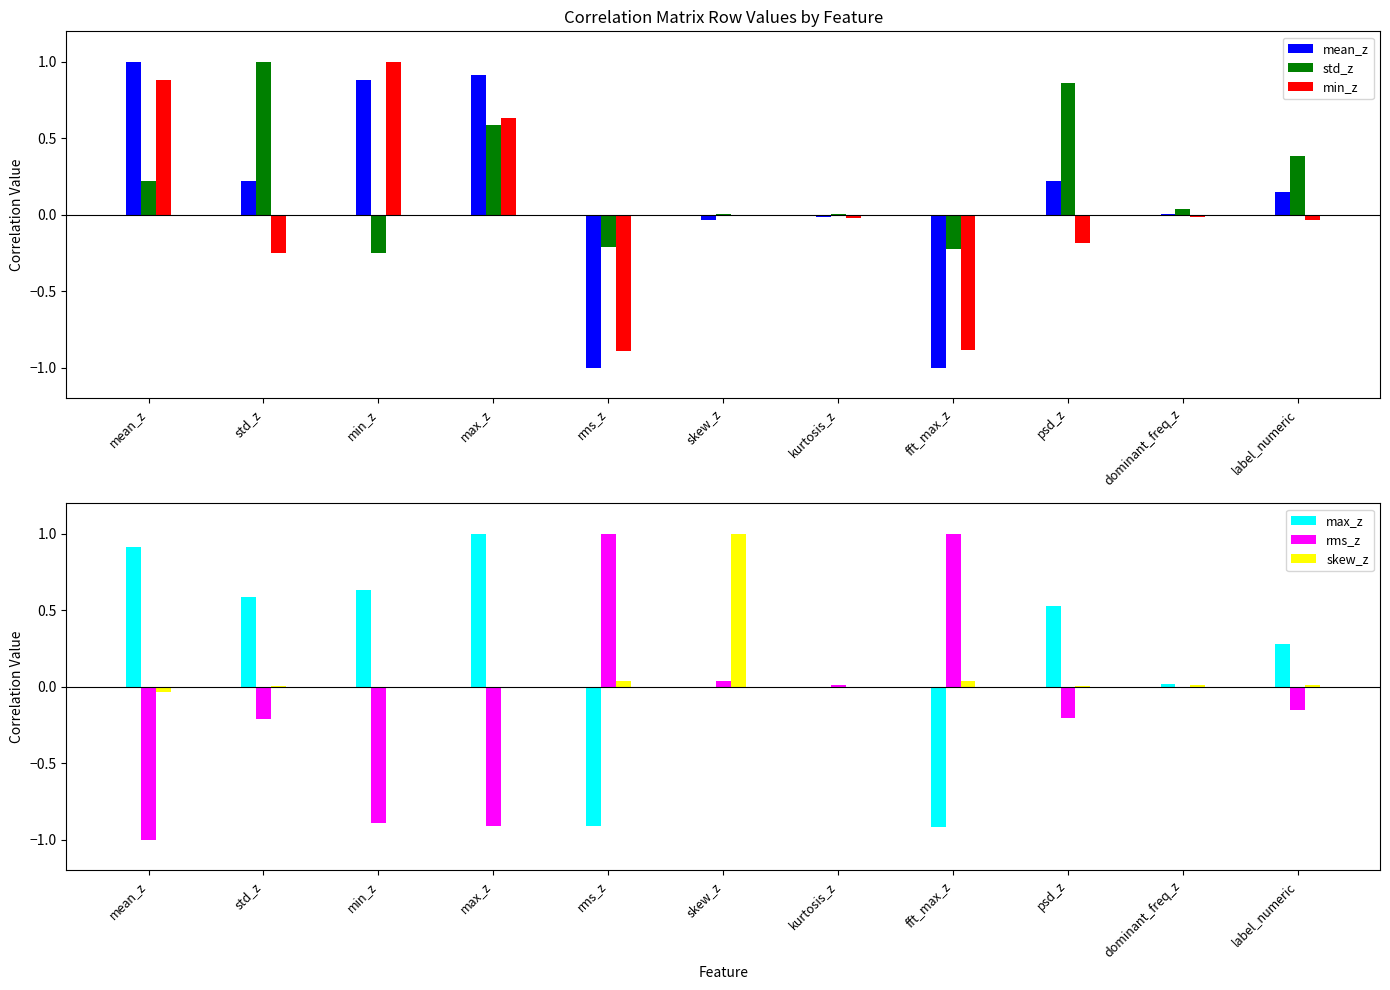

Does the chart contain stacked bars?

No